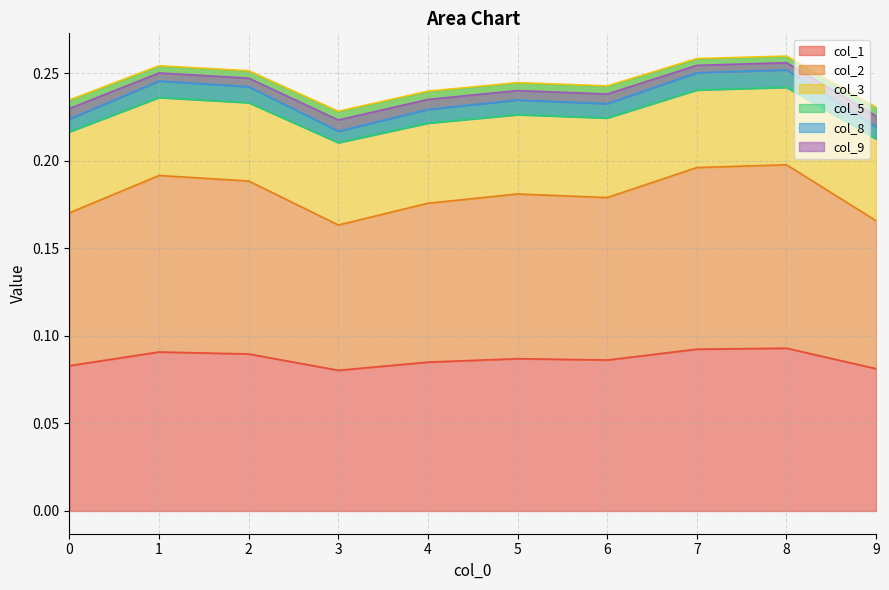

True or false: col_2 has a value of 0.4 at 2.

False